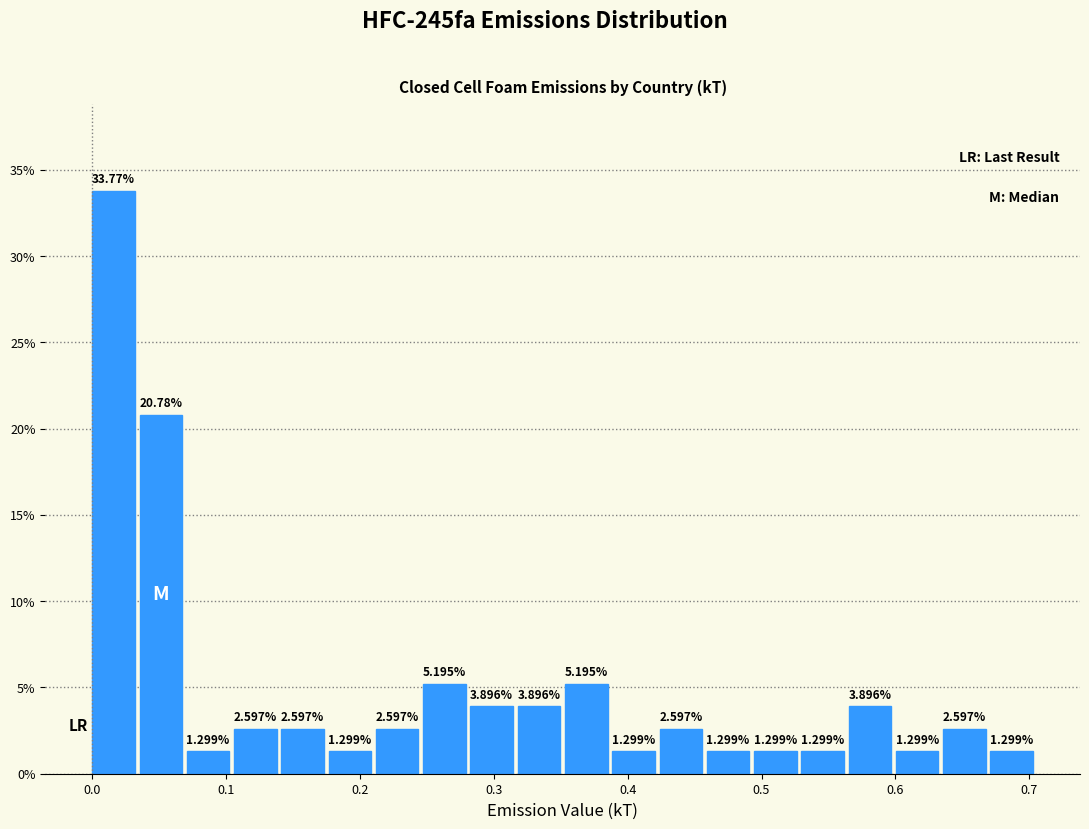

Around what value on the x-axis is the tallest bar? Give the approximate position of its centre, as read against the axis.

0.02